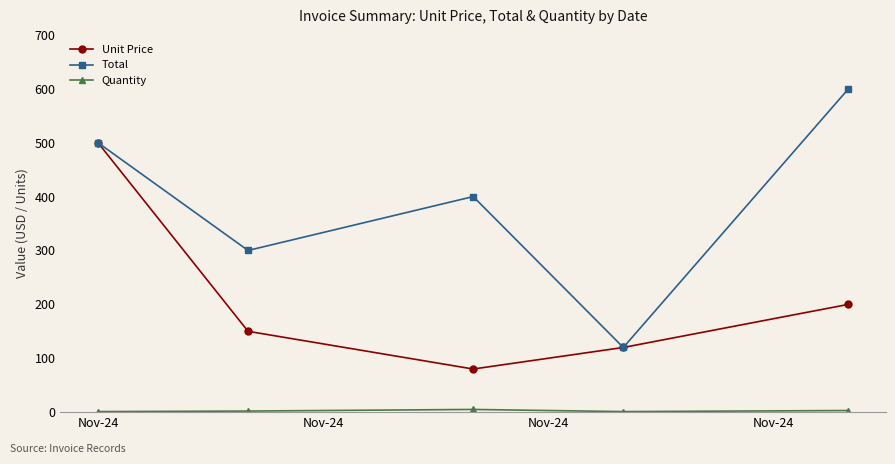

At how many categories does at least one series exceed 170?

4